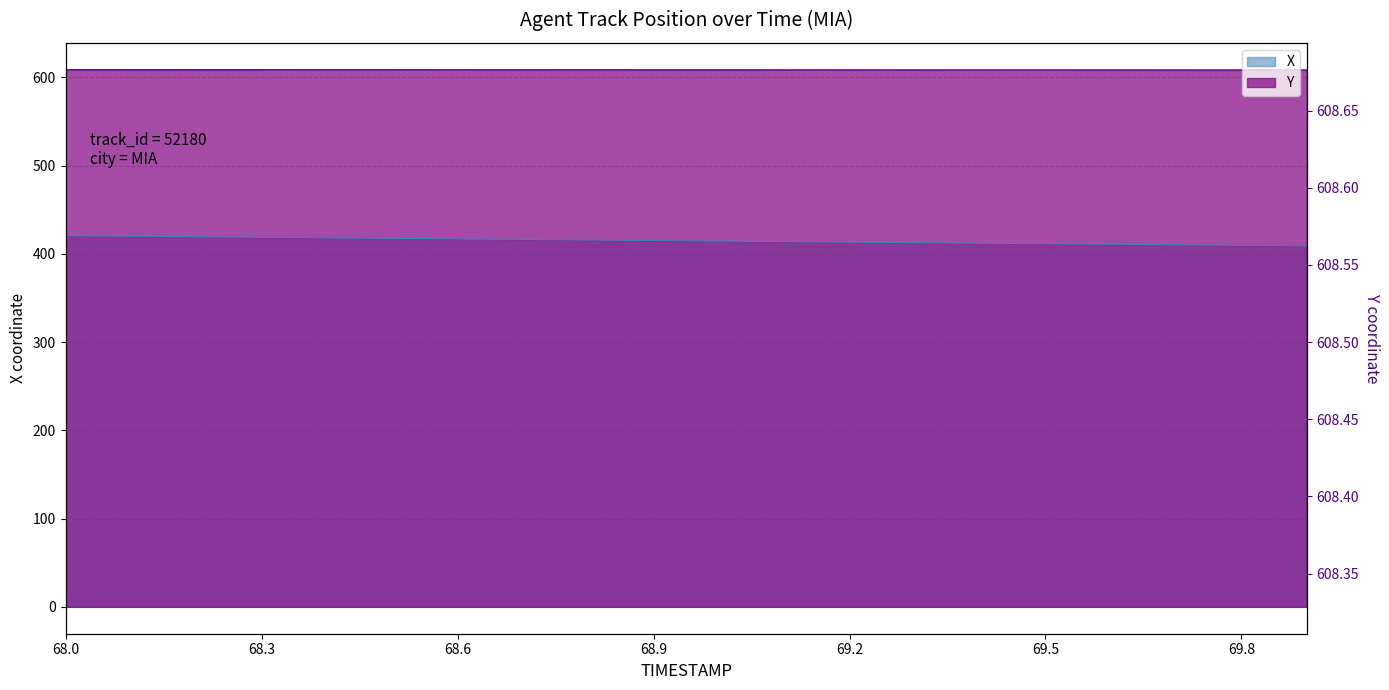

True or false: X and Y intersect in this chart.

False